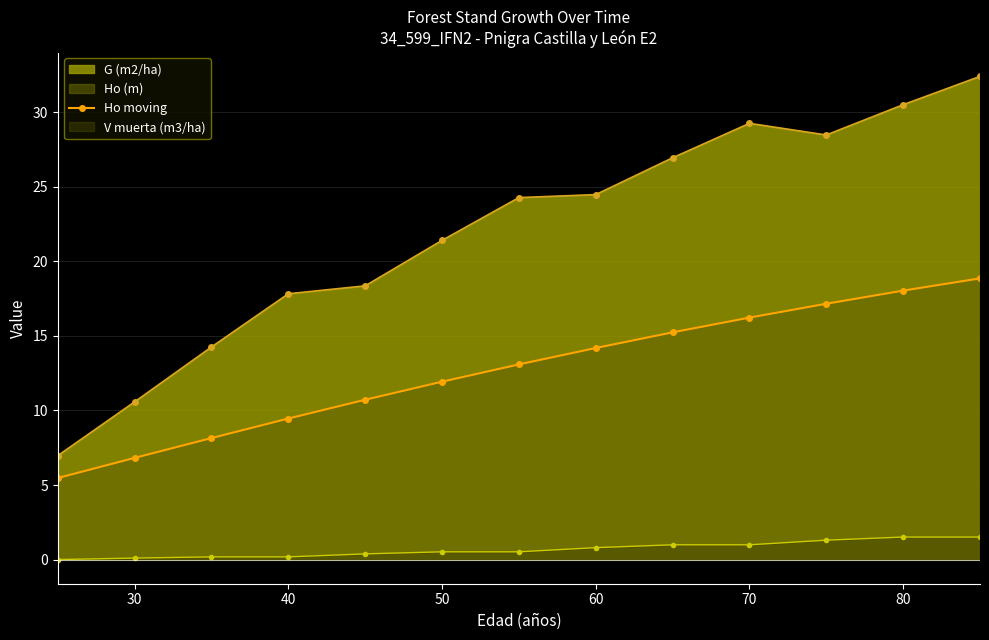

True or false: G (m2/ha) has more than 0 points higher than both neighbors.

True